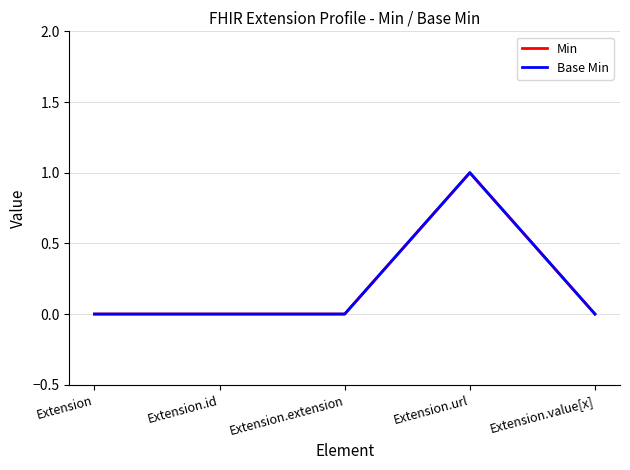

Does the chart have visible grid lines?

Yes